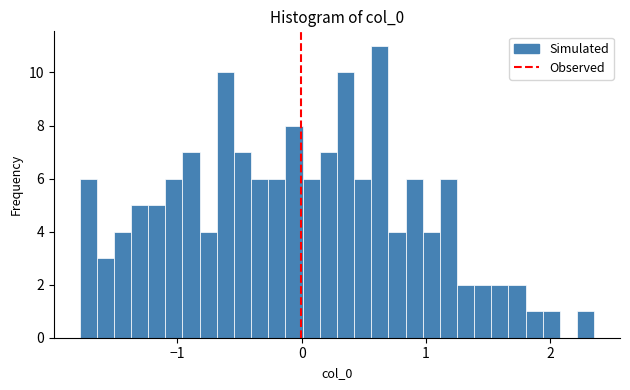

Read against the x-axis, roughly where is the centre of the tallest bar?

0.6